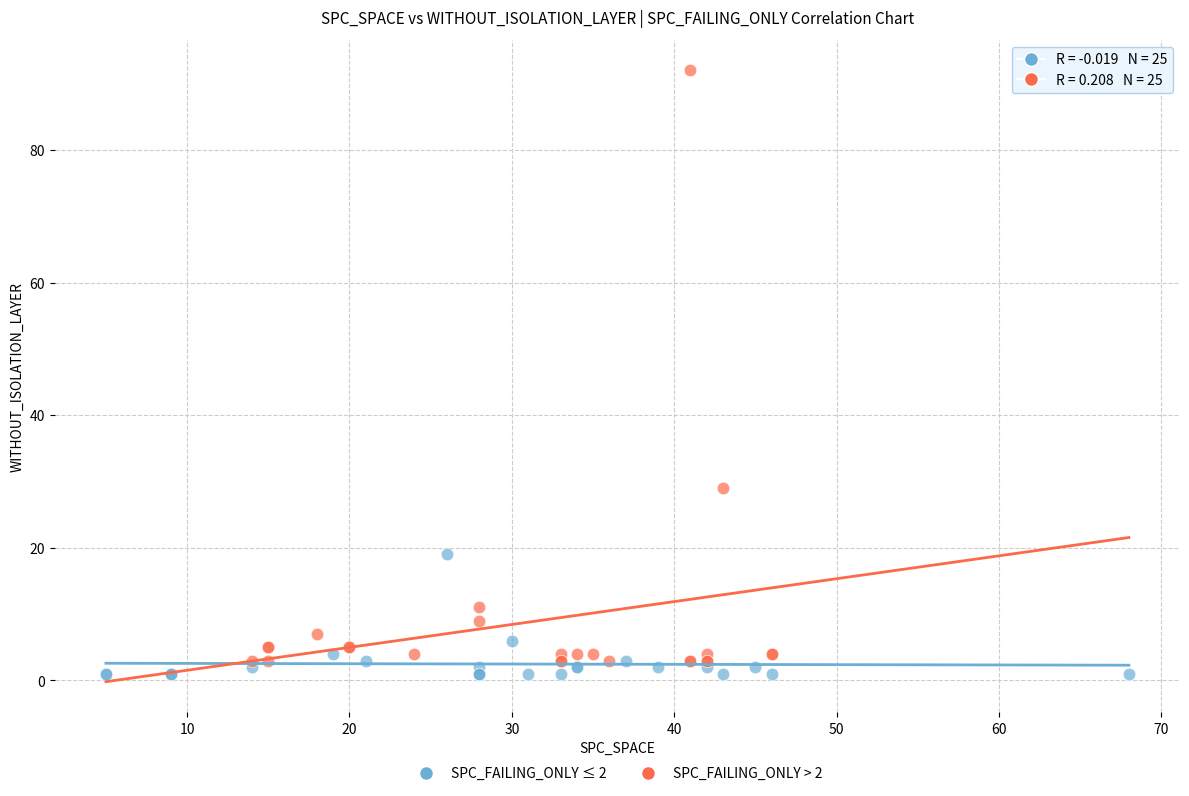

Which series reaches the maximum Y coordinate?

SPC_FAILING_ONLY > 2